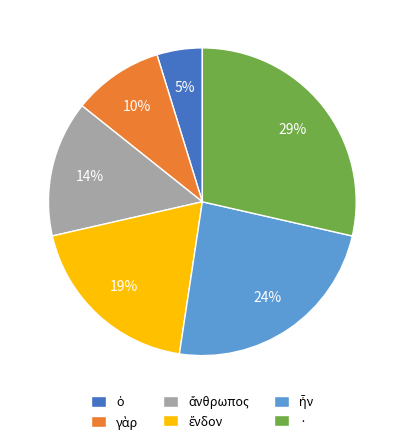

Is there any slice that represents more than half of the pie?

No